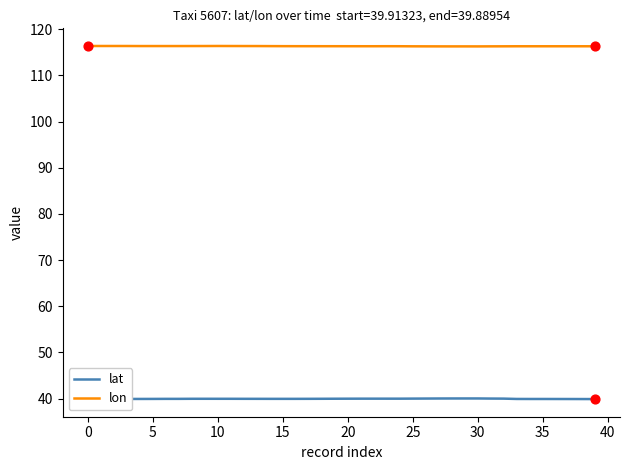

Which series has the largest total across all categories?

lon